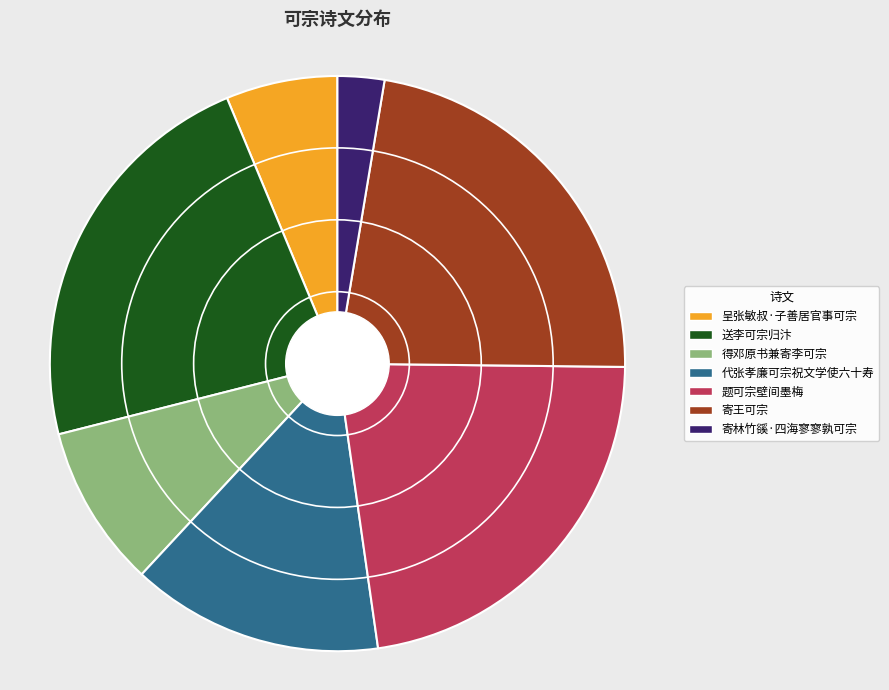

Is there any slice that represents more than half of the pie?

No